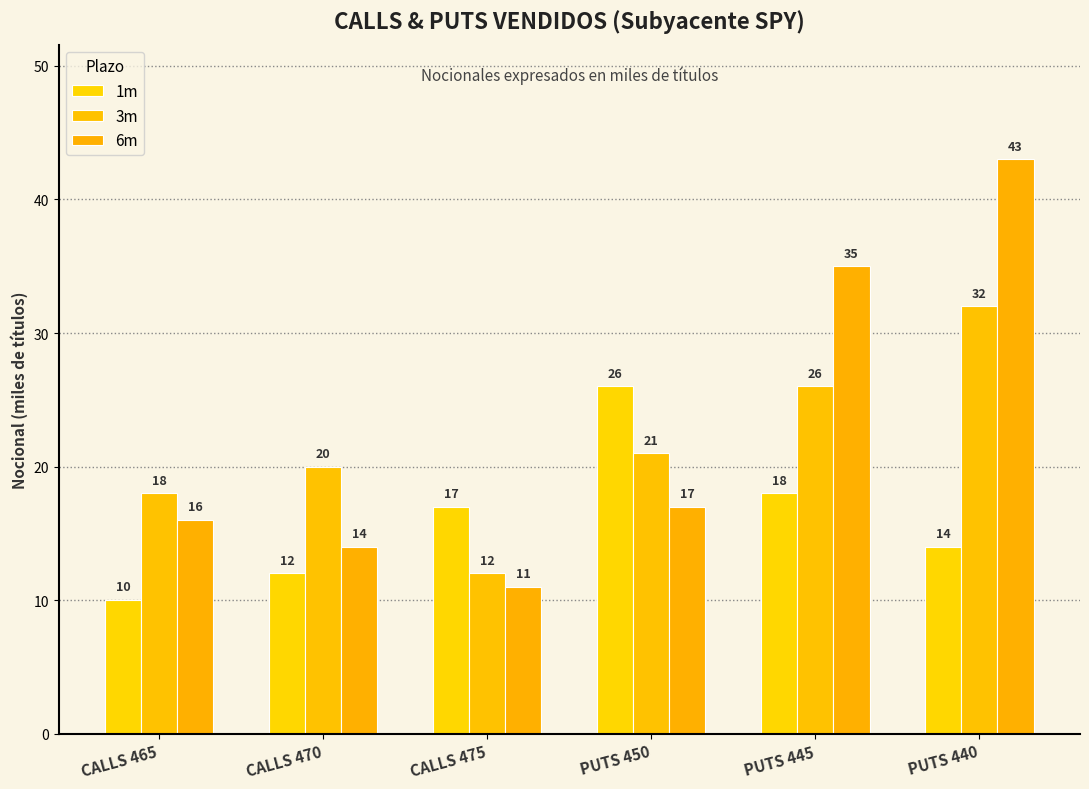

Reading left to right, what are all the values shown in this chart?

1m: 10	12	17	26	18	14
3m: 18	20	12	21	26	32
6m: 16	14	11	17	35	43